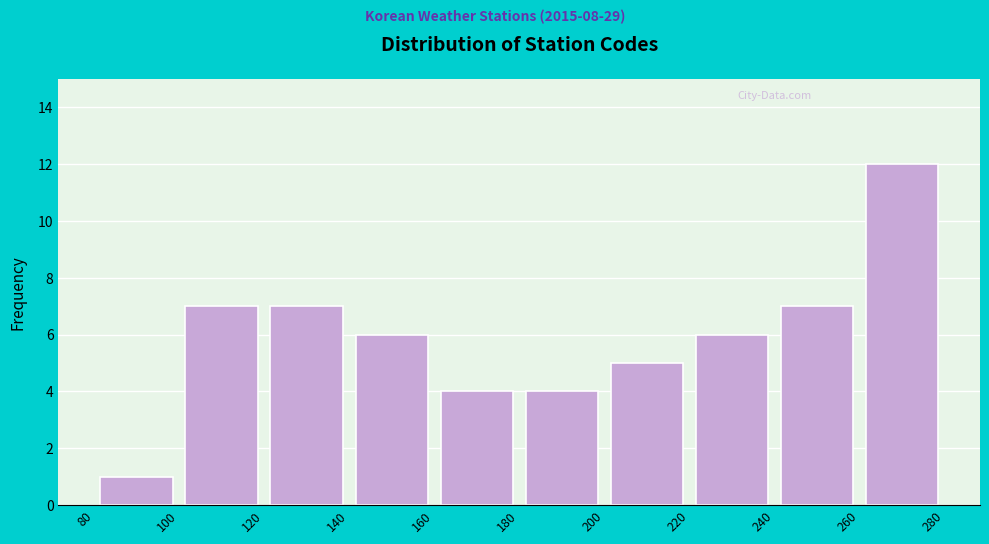

What is the height of the bar covering 120 to 140 on the x-axis? The values are not printed on the chart, so give them approximately, as read against the axis.

7